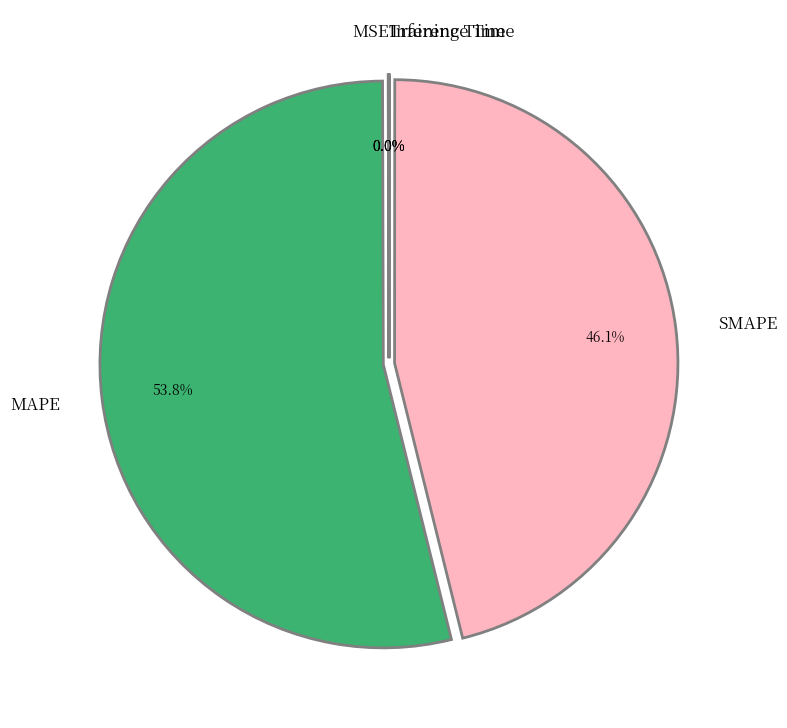

To the nearest percent, what percentage of the pie is SMAPE?

46%